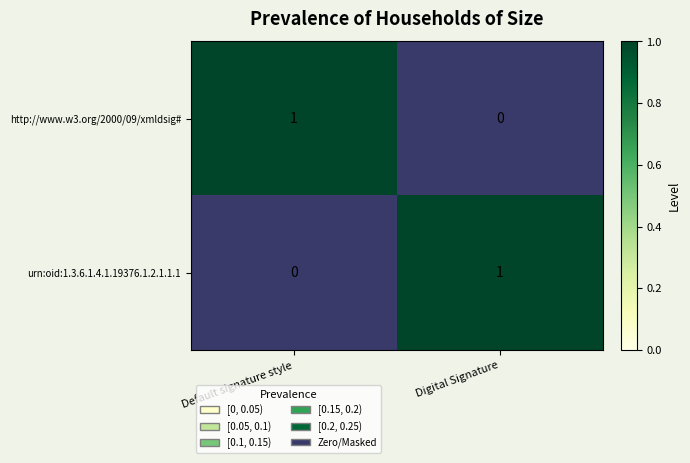

Where is http://www.w3.org/2000/09/xmldsig# nearest to the value 0?

Digital Signature